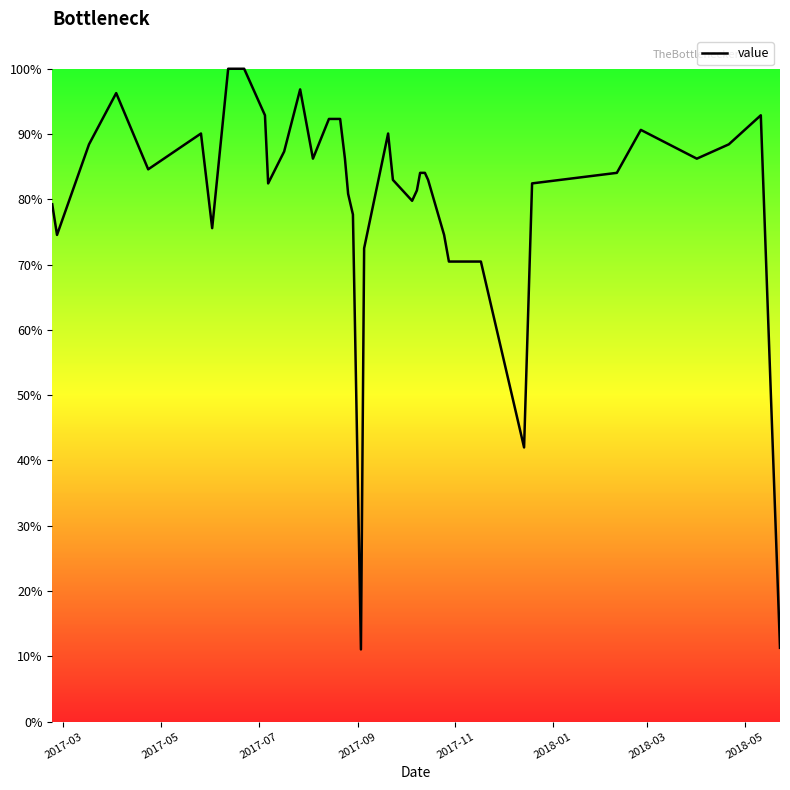

What is the greatest value displayed?

100.0